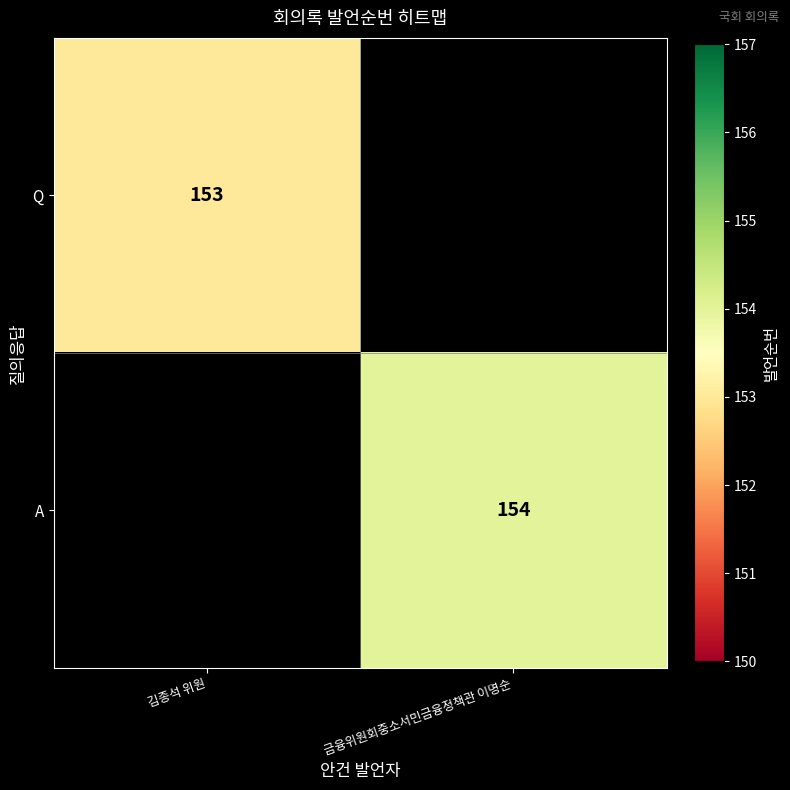

Is it true that A equals 154 at 금융위원회중소서민금융정책관 이명순?

True